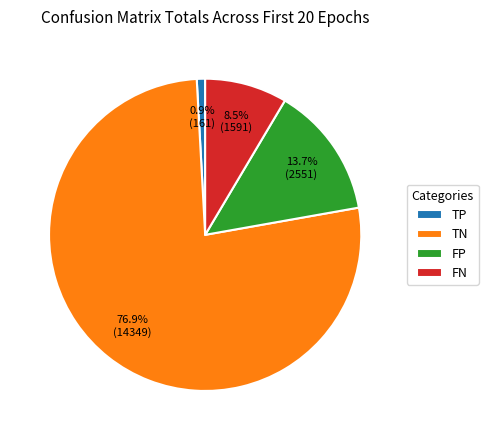

Which has a higher value, FN or TN?

TN